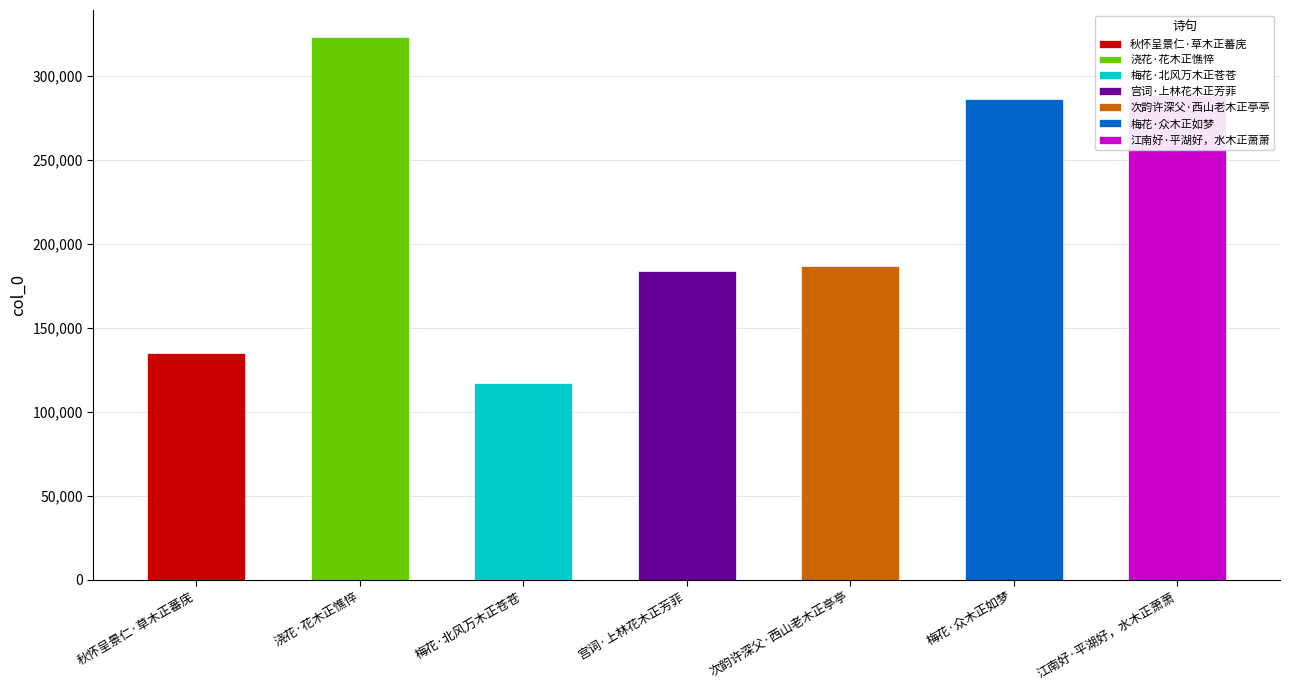

What is the sum of the values at 浇花·花木正憔悴 and 次韵许深父·西山老木正亭亭?

509666